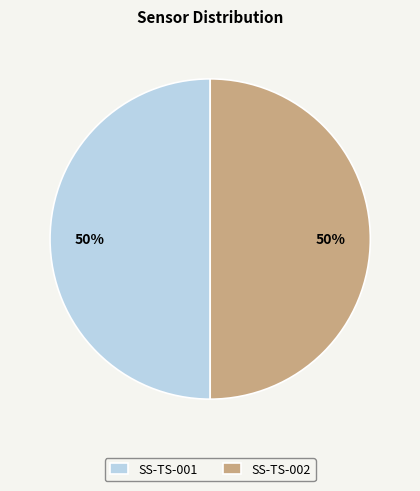

To the nearest percent, what percentage of the pie is SS-TS-001?

50%